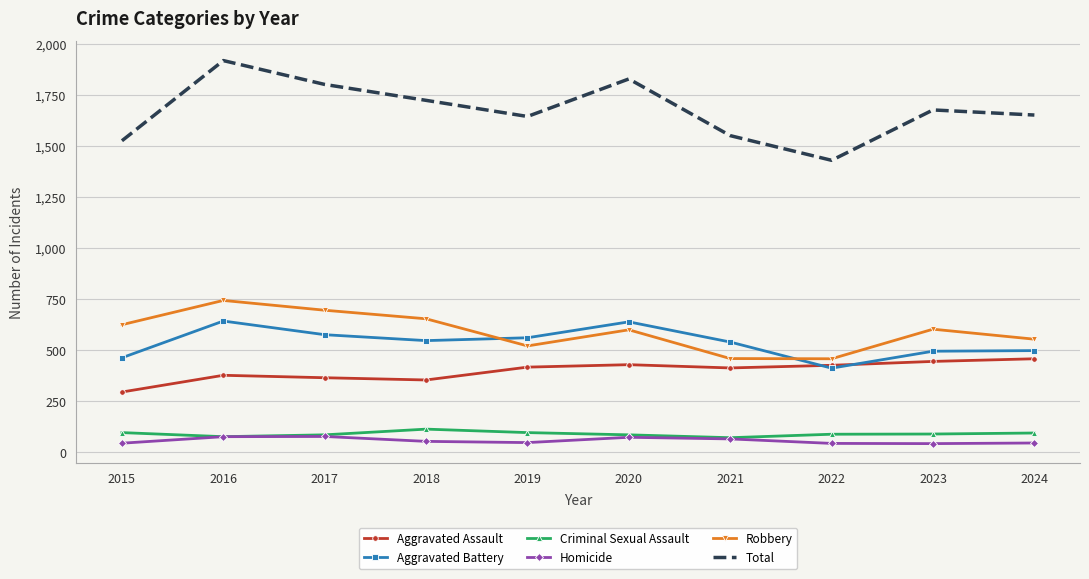

At which label does Total reach its peak?

2016